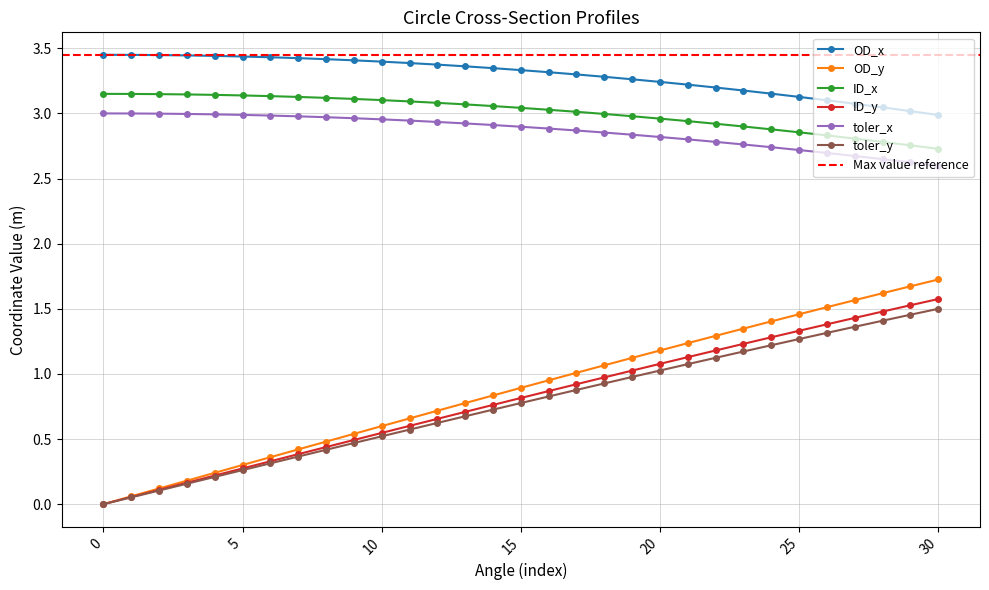

What is the maximum value for ID_y?

1.6